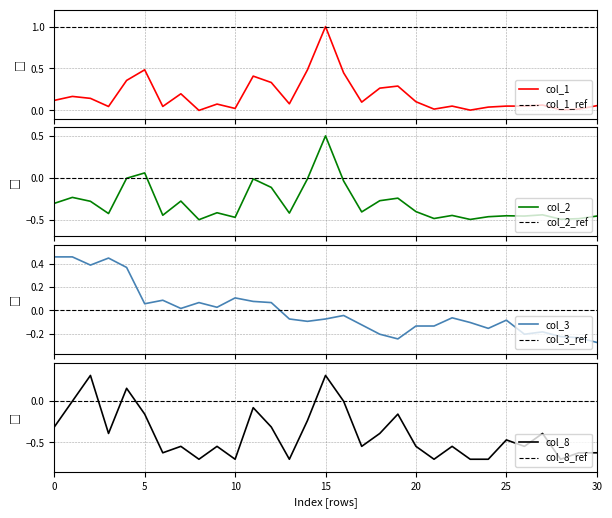

How many interior local valleys does the col_3 series have?

8